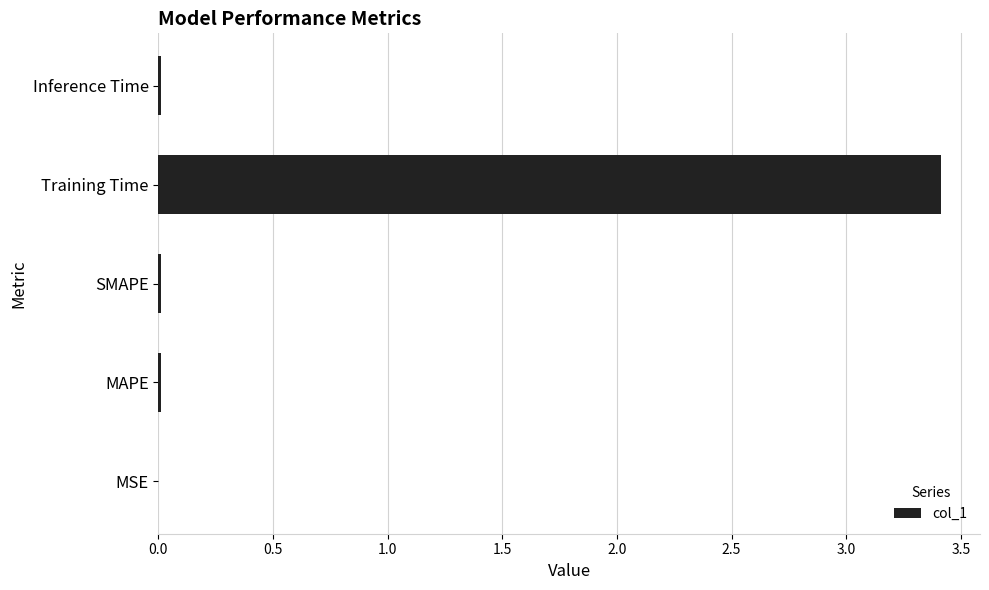

Is it true that the value at MAPE is 0.0?

True